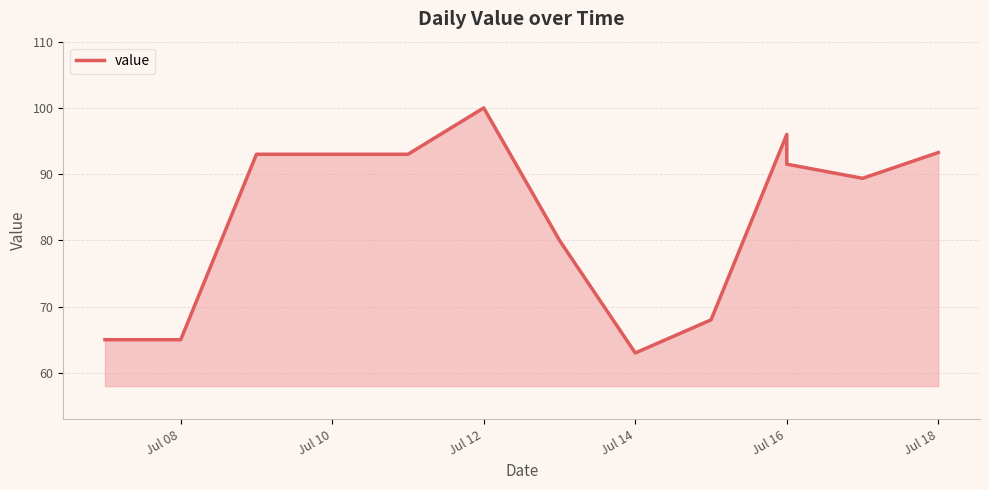

How many data points are less than 91?

6